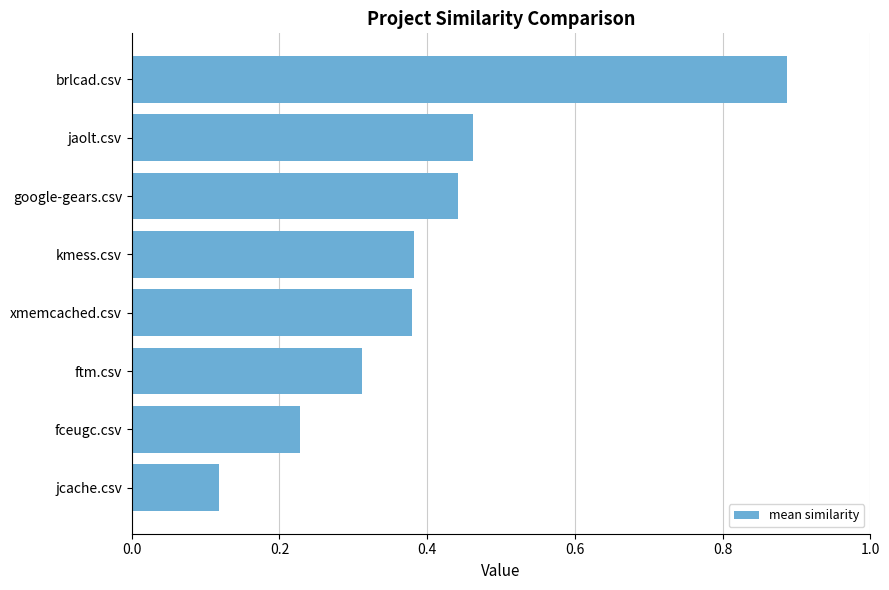

Which label corresponds to the largest value in the chart?

brlcad.csv